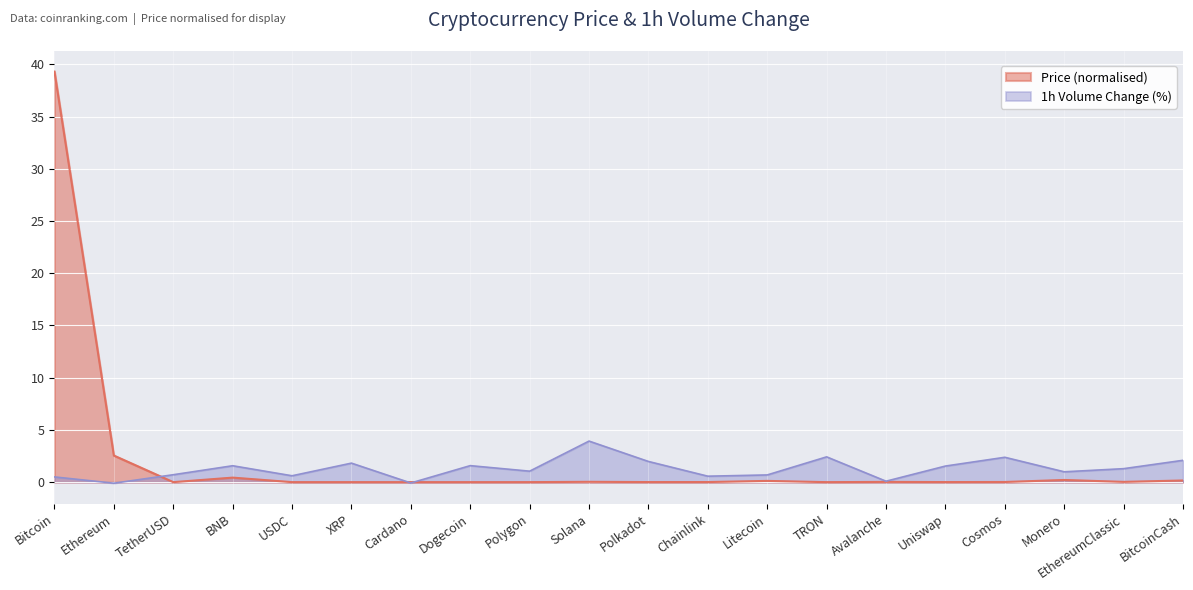

What is the maximum value shown in the chart?

39.3